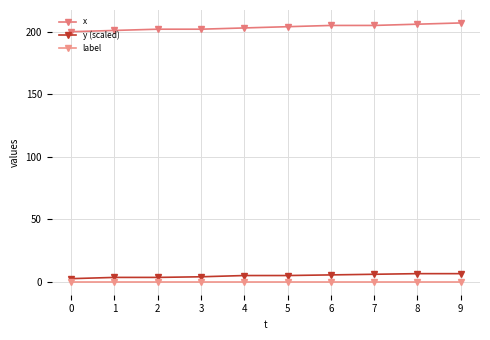

What is the sum of all x values?

2035.0